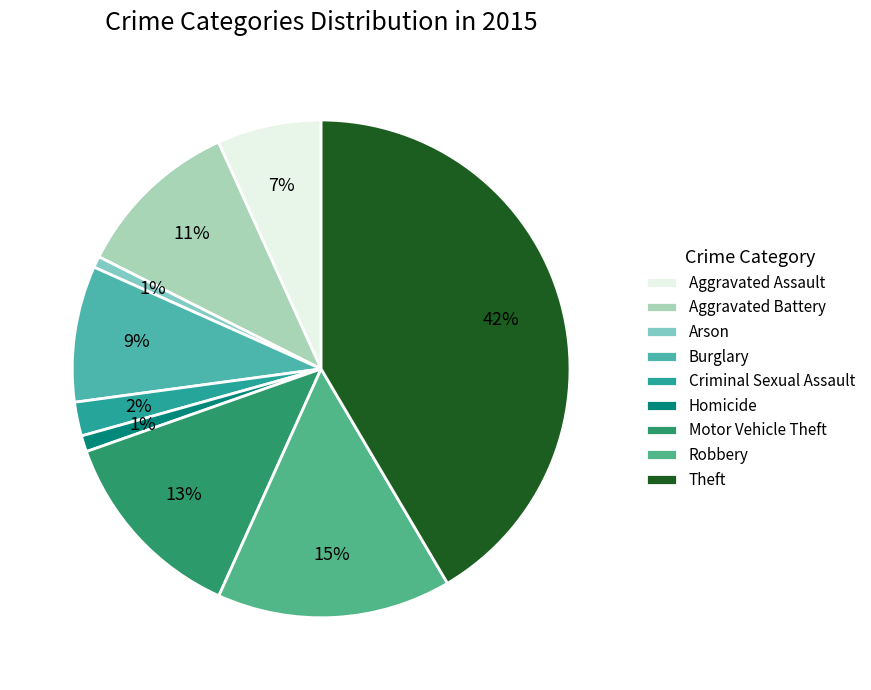

Which slice is the largest?

Theft